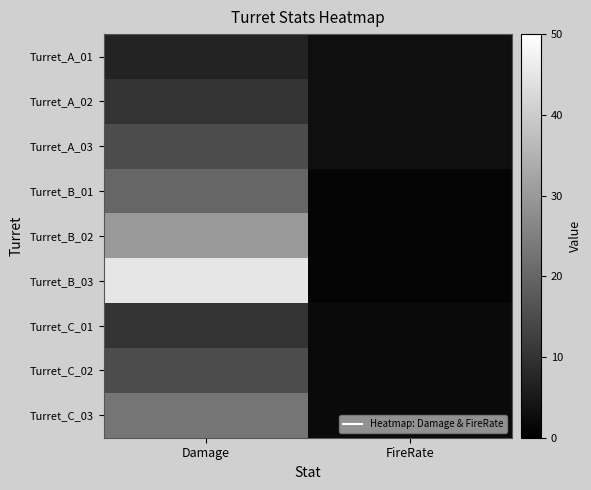

Reading right to left, what are all the values shown in this chart?

Turret_A_01: FireRate=3	Damage=7
Turret_A_02: FireRate=3	Damage=10
Turret_A_03: FireRate=3	Damage=15
Turret_B_01: FireRate=1	Damage=20
Turret_B_02: FireRate=1	Damage=30
Turret_B_03: FireRate=1	Damage=45
Turret_C_01: FireRate=2	Damage=10
Turret_C_02: FireRate=2	Damage=15
Turret_C_03: FireRate=2	Damage=23